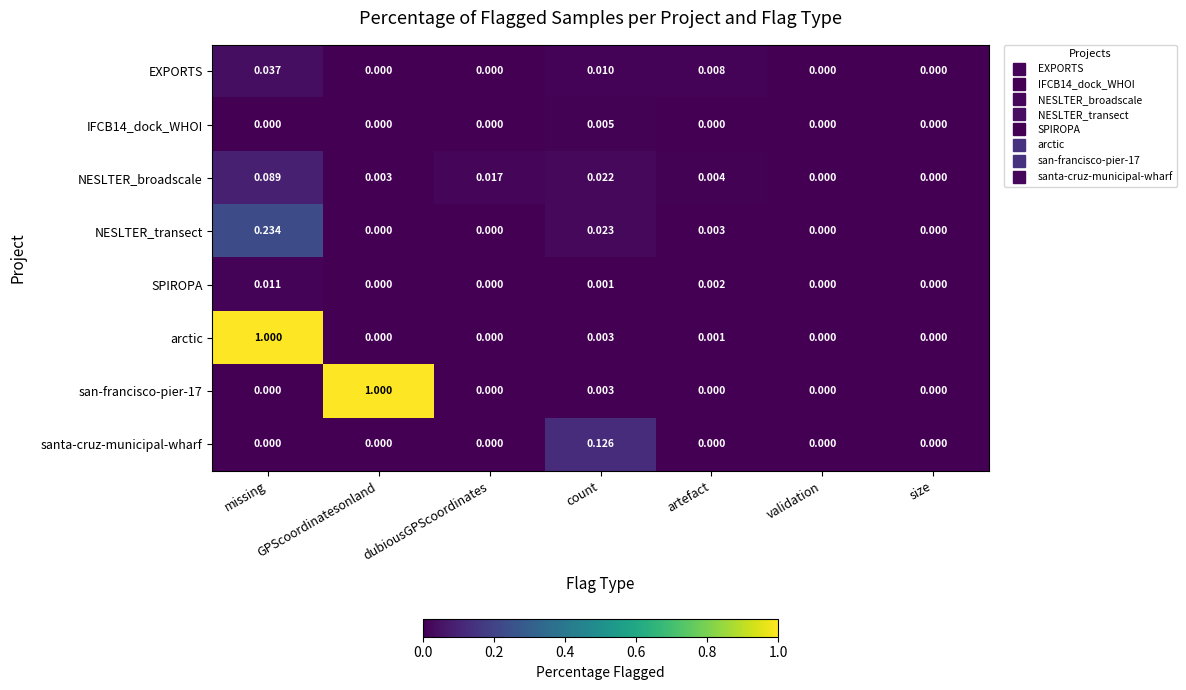

Which series has the largest total across all categories?

arctic